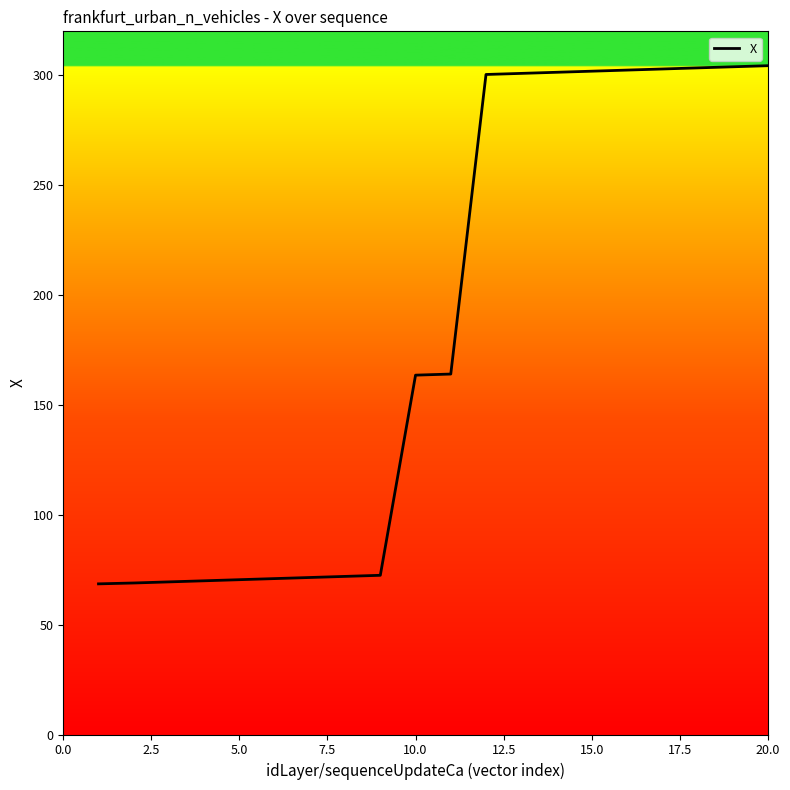

What is the smallest value displayed?

68.6